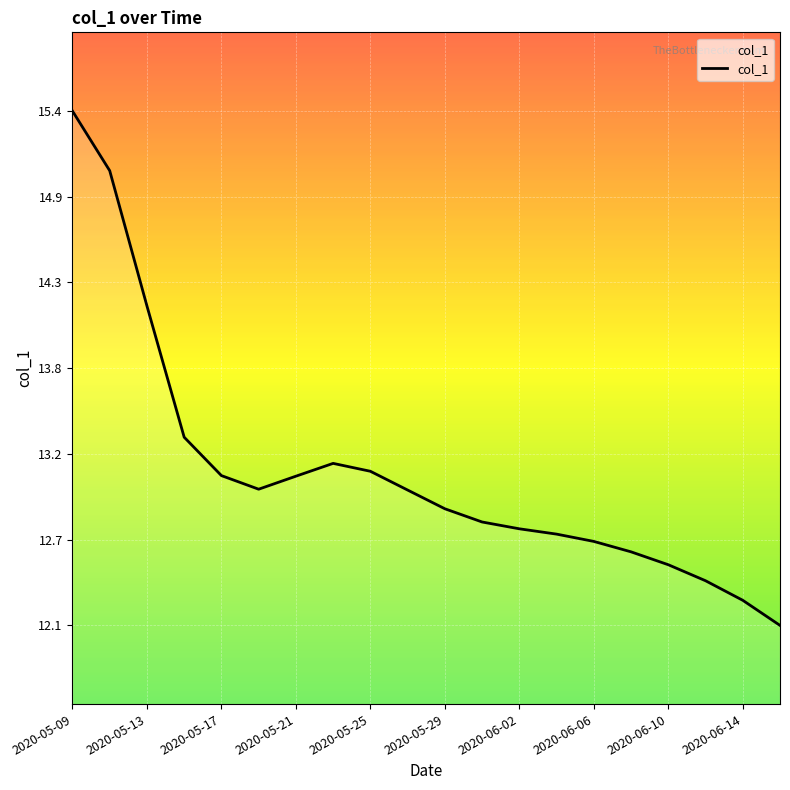

Does the chart display data point markers on the line(s)?

No